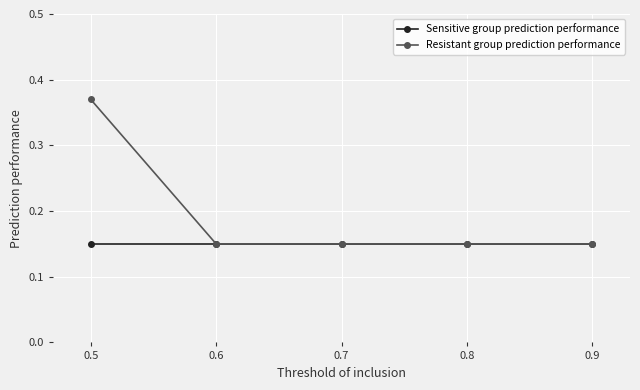

Which series has the widest spread of values?

Resistant group prediction performance